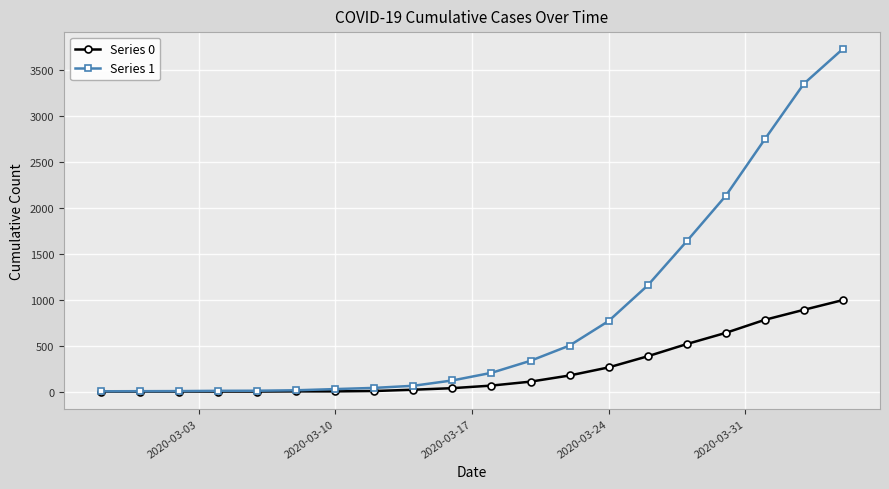

Which series has the widest spread of values?

Series 1